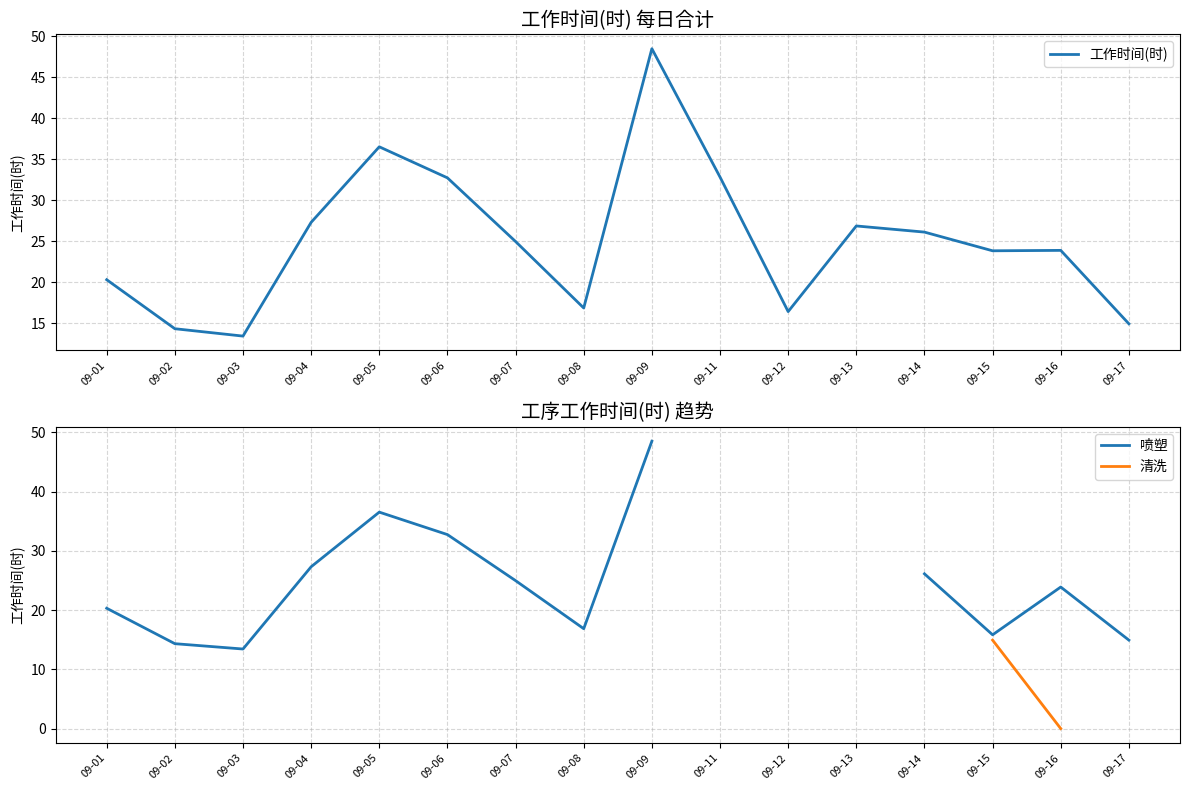

Where is the first local minimum for 喷塑?

09-03